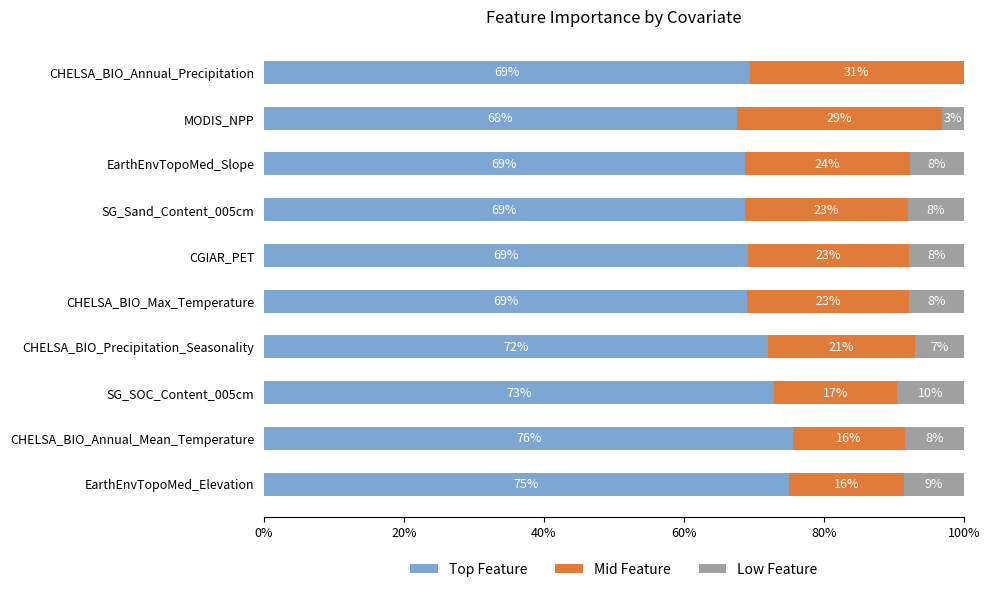

At which label does Top Feature reach its peak?

CHELSA_BIO_Annual_Mean_Temperature